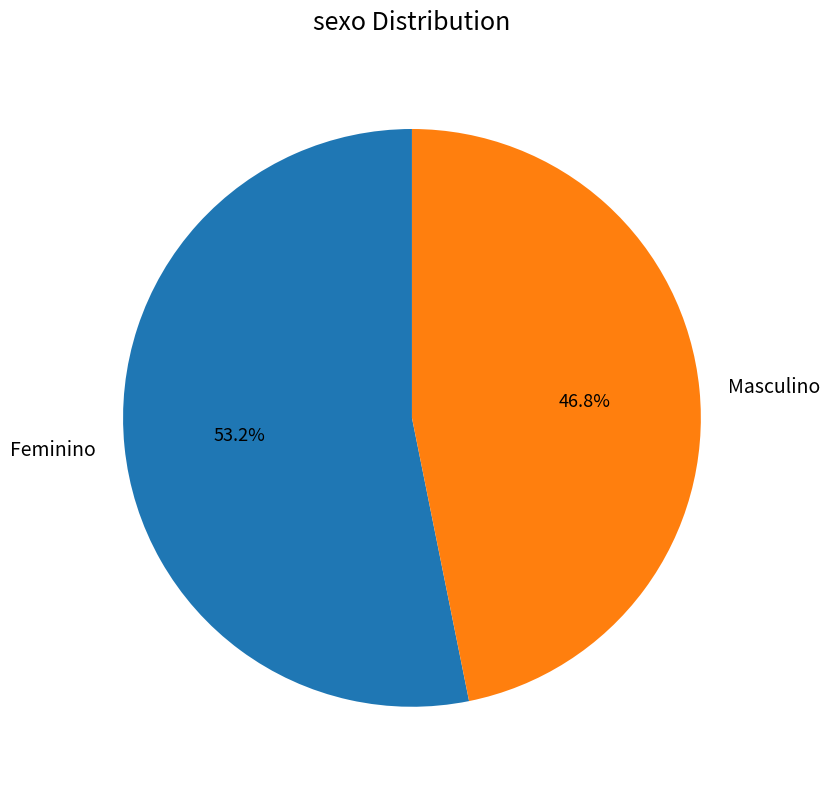

Between Feminino and Masculino, which is larger?

Feminino